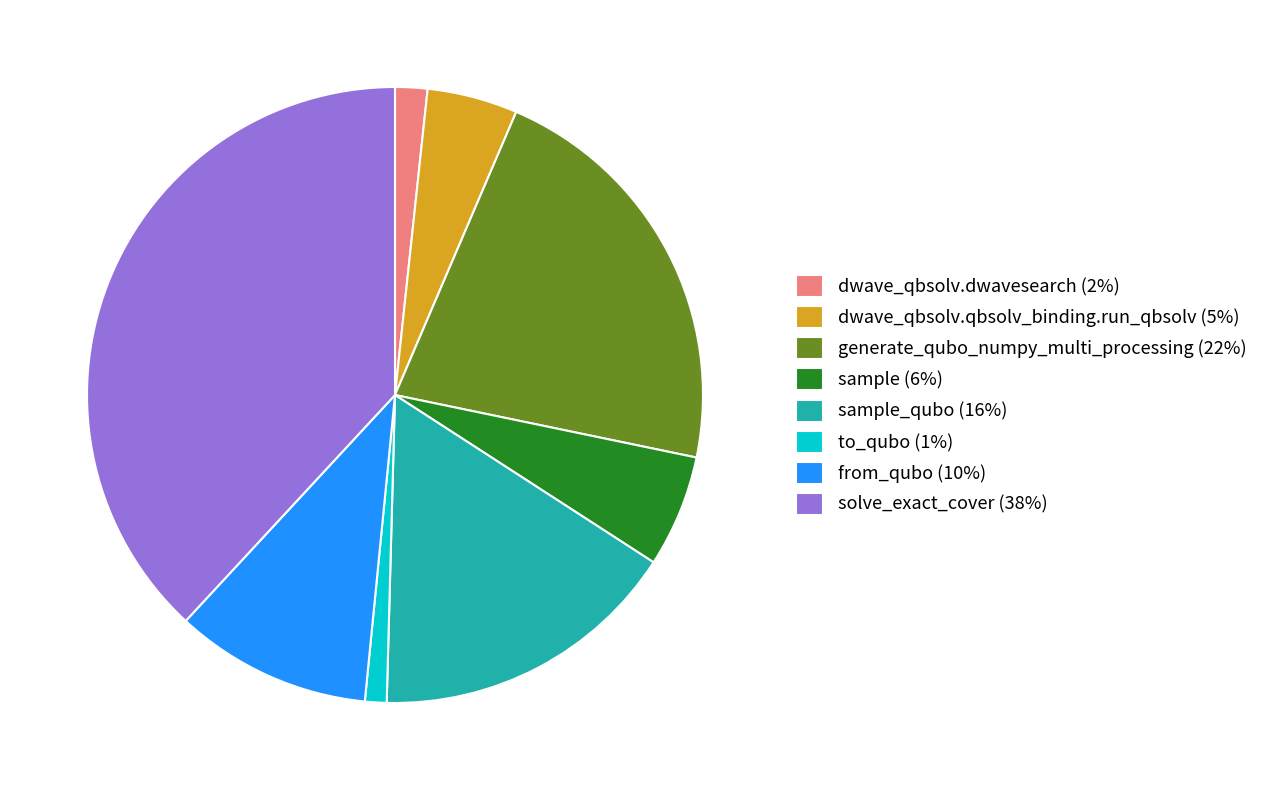

Does dwave_qbsolv.dwavesearch (2%) represent more than half of the total?

No